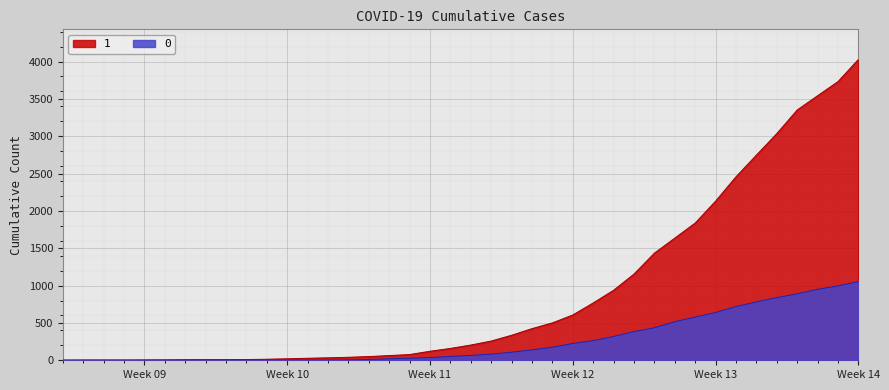

Which category has the highest value in the 1 series?

Week 14